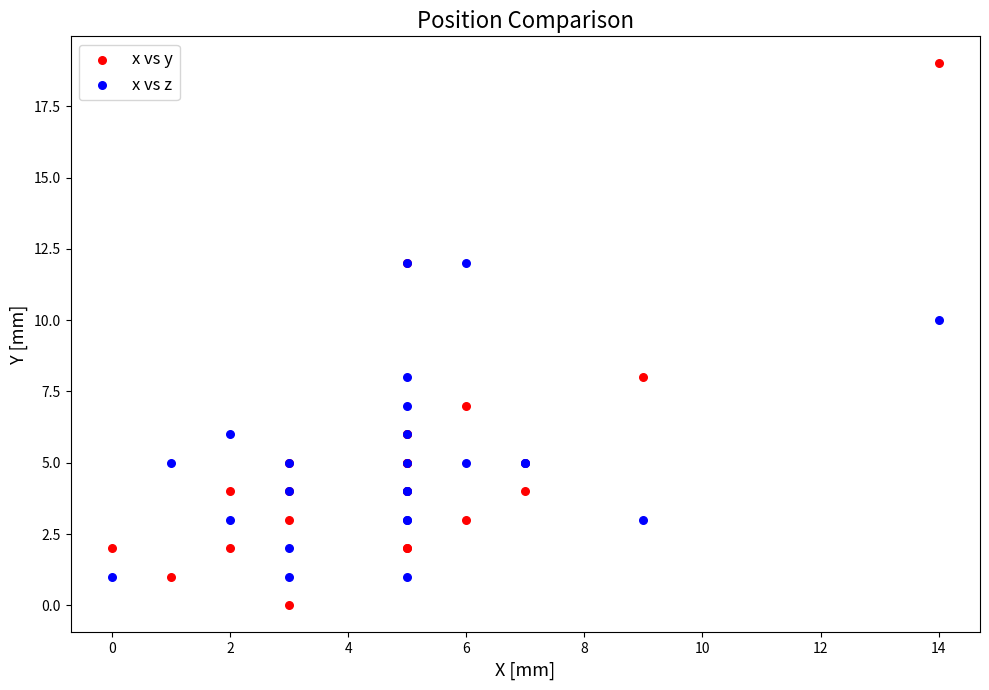

Which series contains the highest Y value?

x vs y